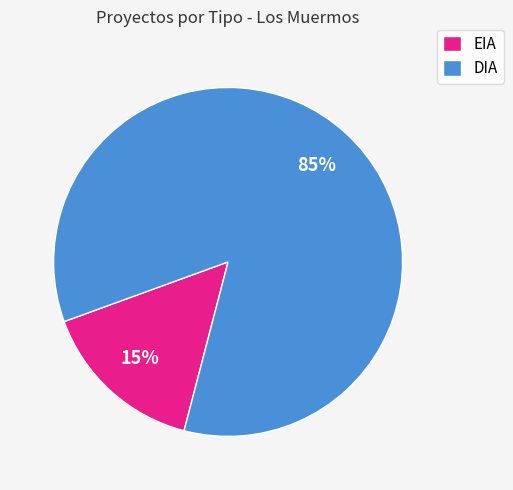

Rank the categories by value from highest to lowest.

DIA, EIA